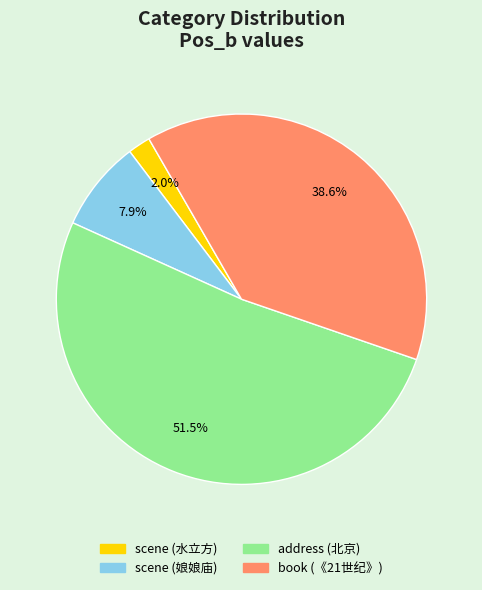

True or false: book (《21世纪》) accounts for 39% of the total.

True